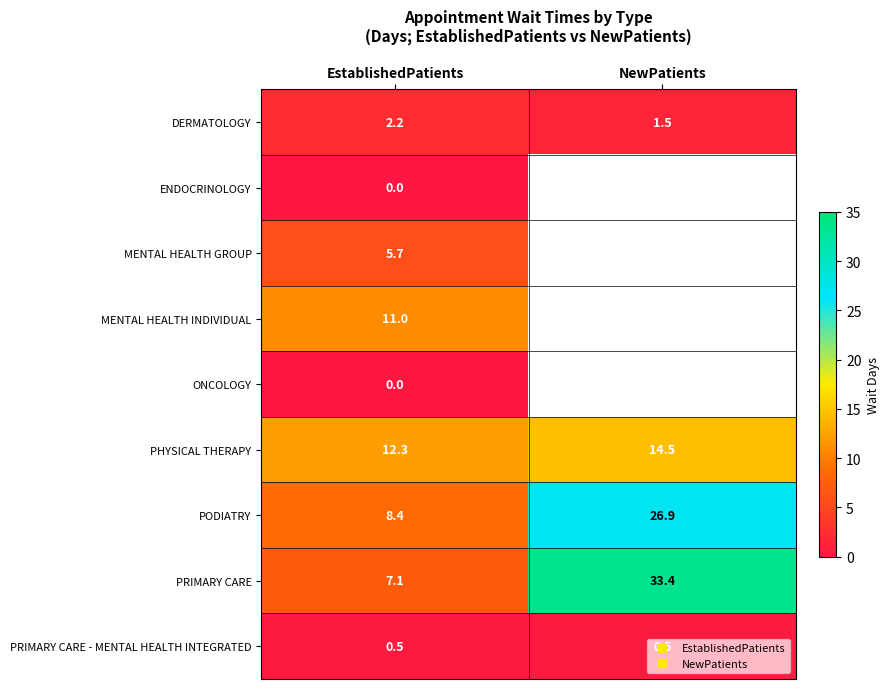

What is the difference between the highest and lowest values at NewPatients?

32.9